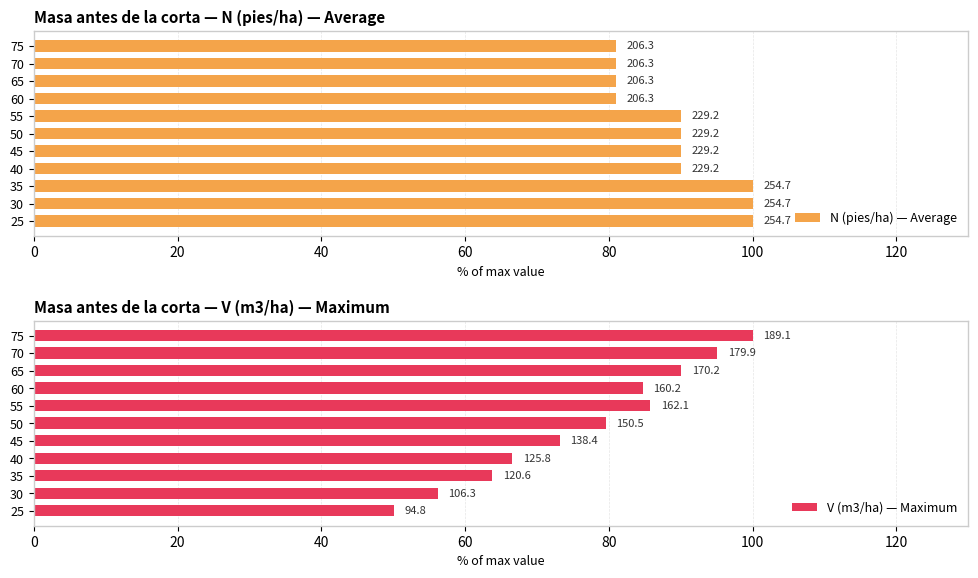

List the series in order of their peak value, lowest first.

N (pies/ha) — Average, V (m3/ha) — Maximum